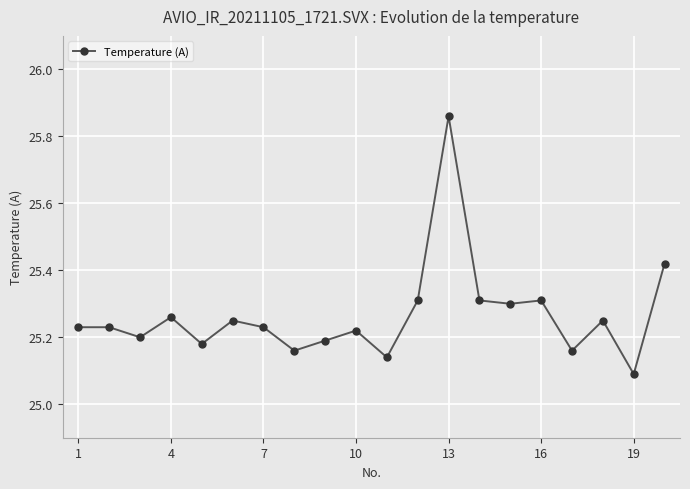

How many values are between 25 and 26?

20